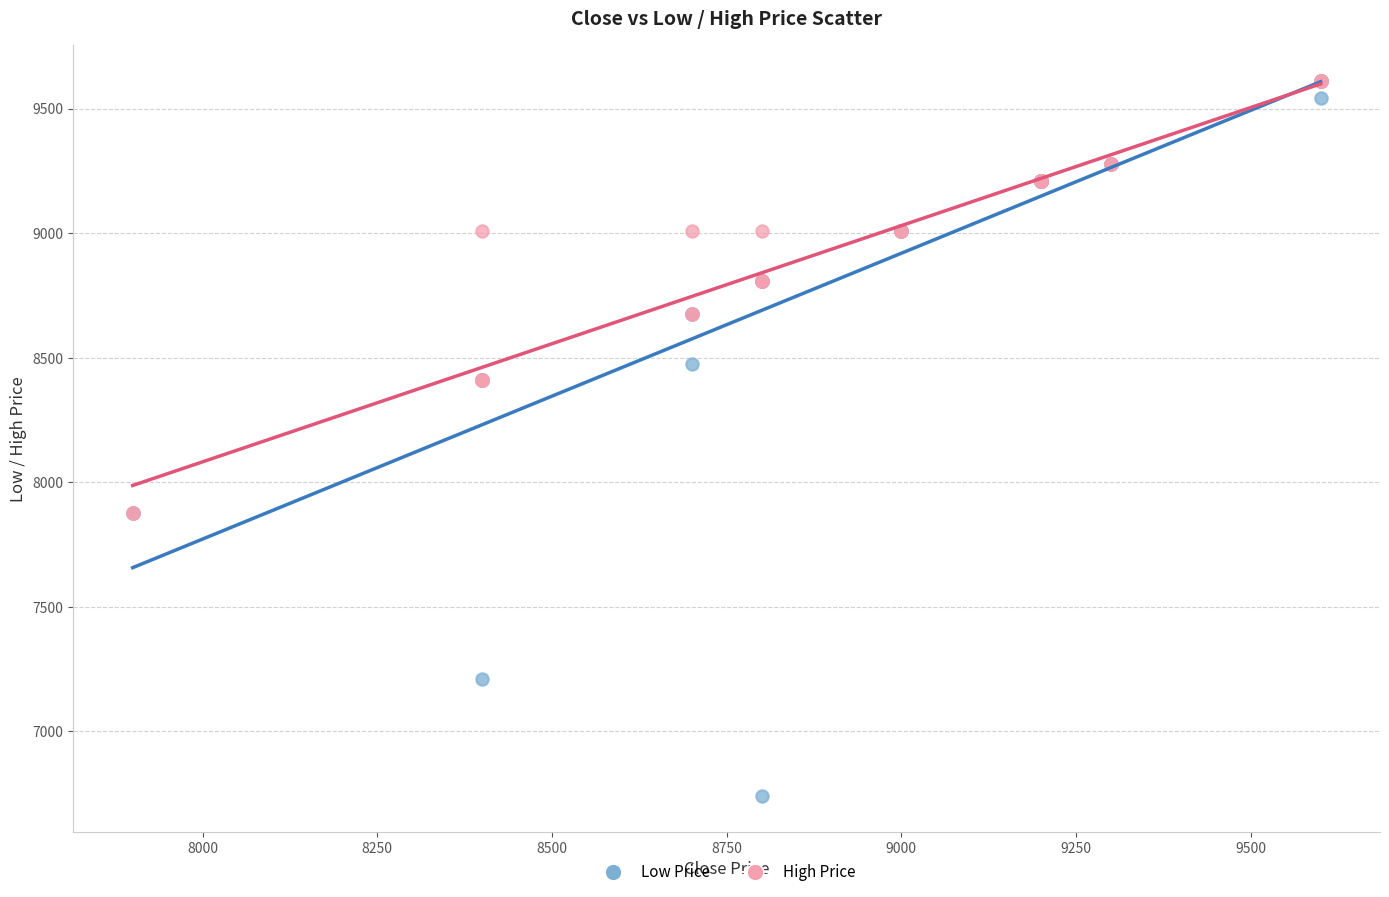

Which series contains the lowest Y value?

Low Price